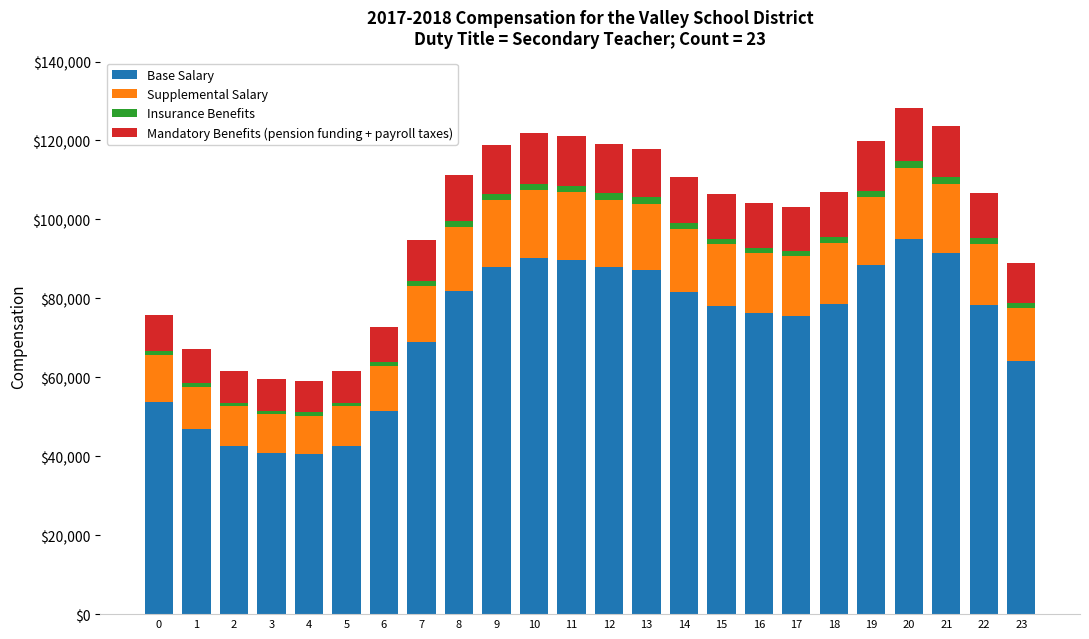

What are all the series names shown in the legend?

Base Salary, Supplemental Salary, Insurance Benefits, Mandatory Benefits (pension funding + payroll taxes)